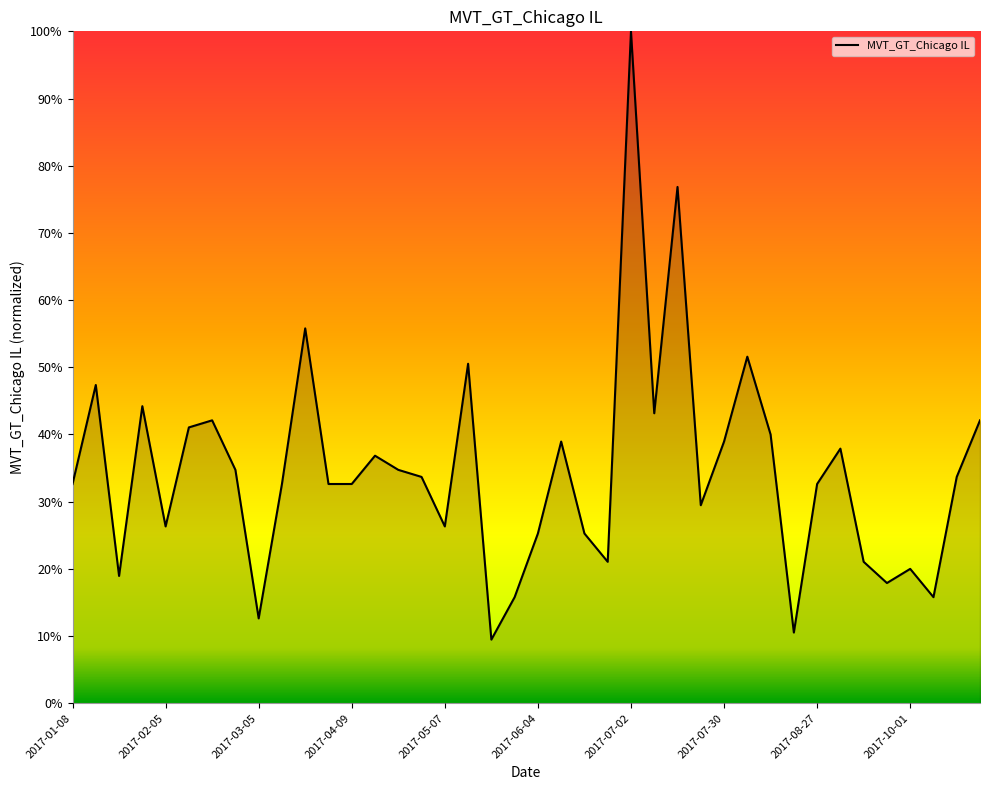

At which category does the chart reach its peak across all series?

2017-07-02